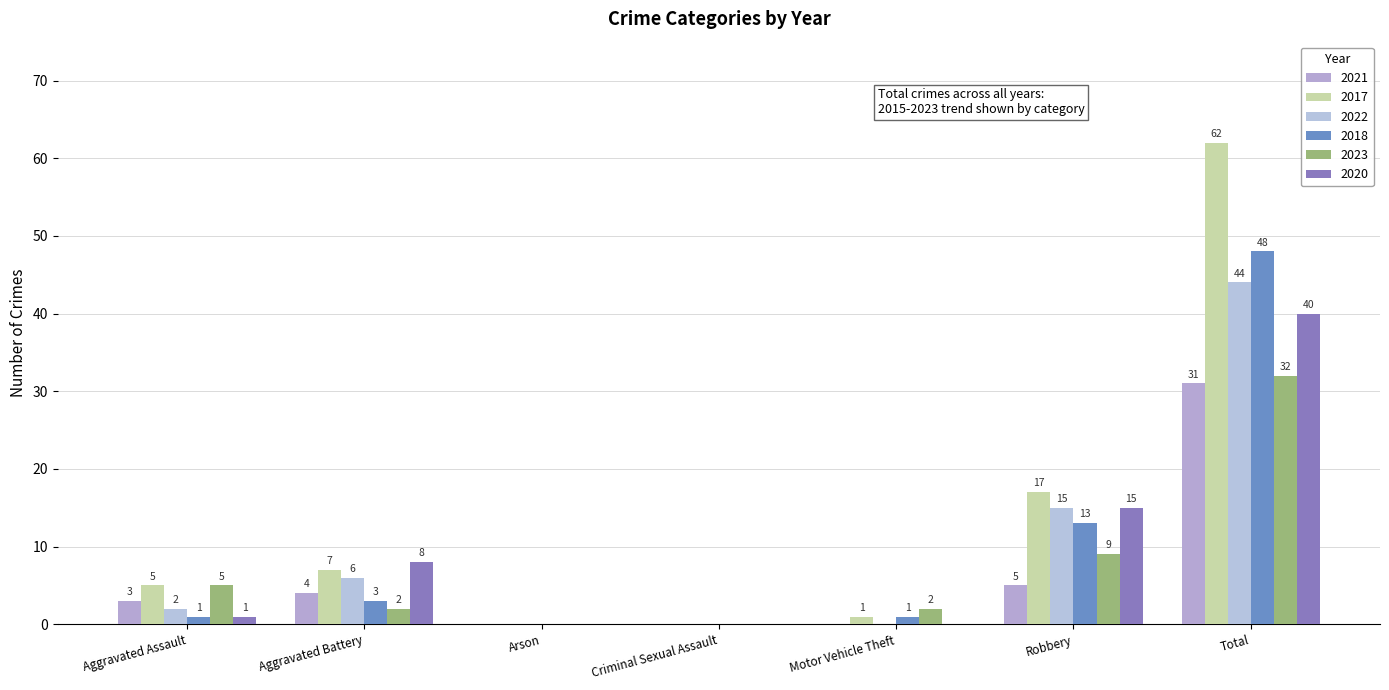

How many categories are shown in the chart?

7